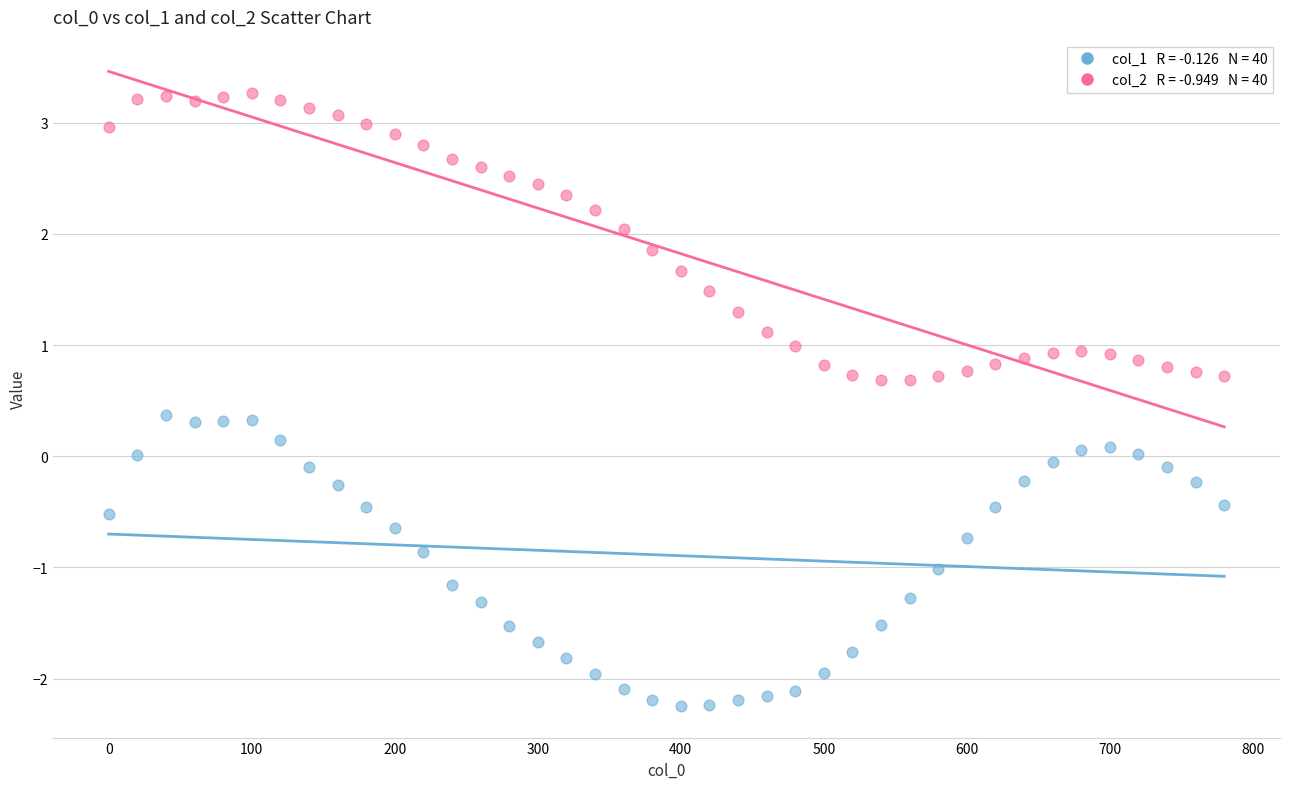

Across all data points, what is the range of Y values (max minus min)?

5.5